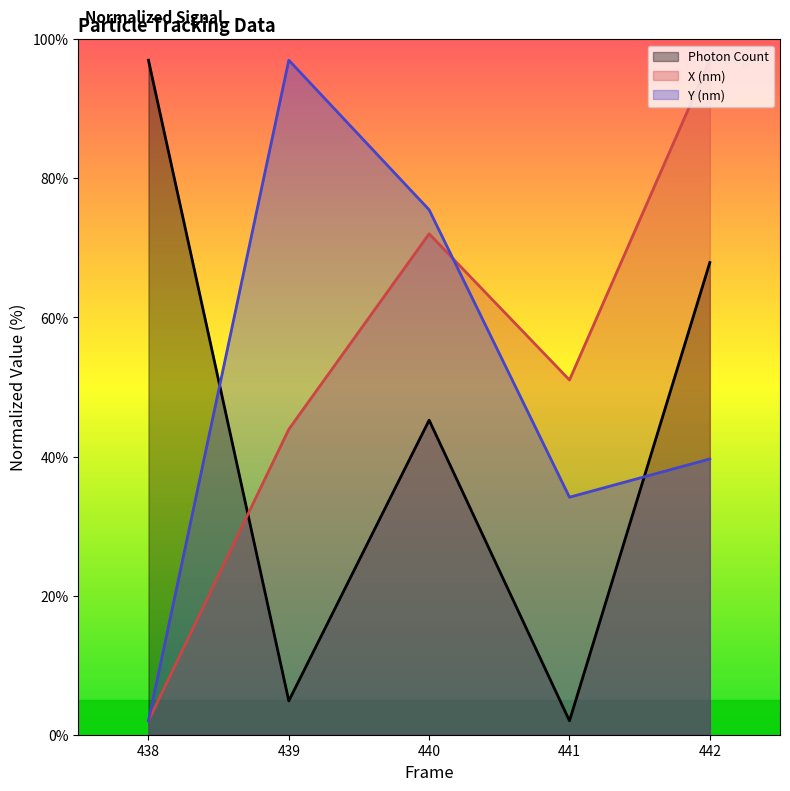

What is the difference between the Photon Count values at 442 and 439?

63.0